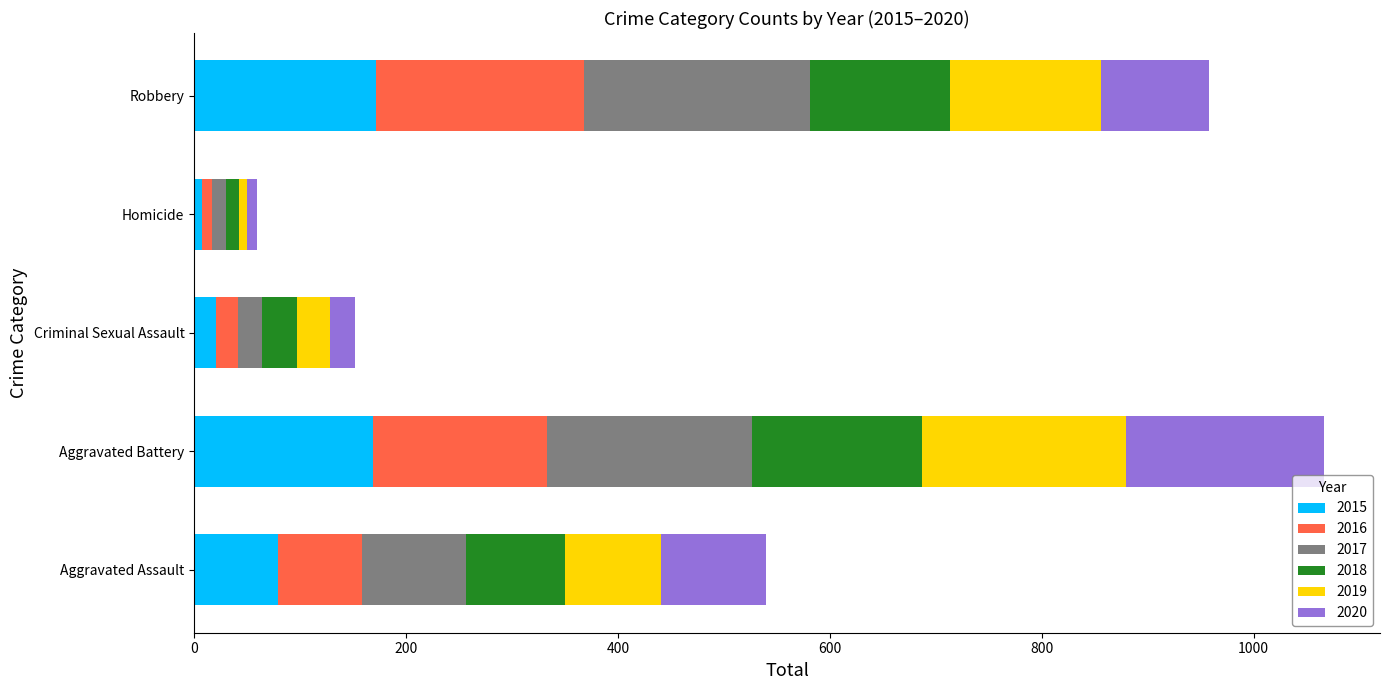

What is the difference between the 2015 values at Homicide and Aggravated Battery?

162